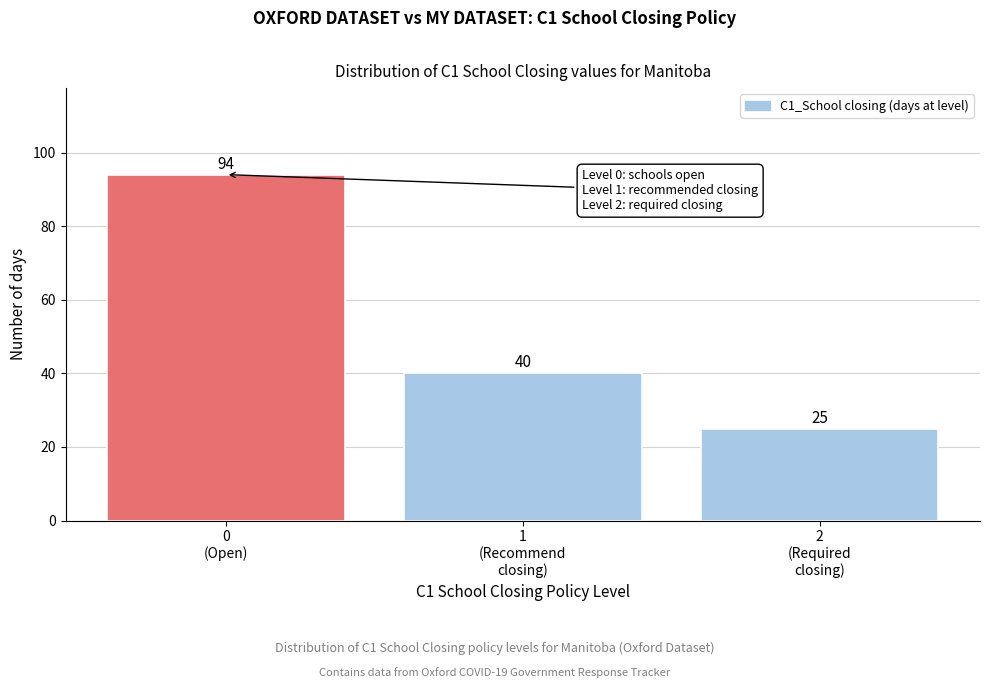

Reading left to right, list all the values displayed in this chart.

94	40	25